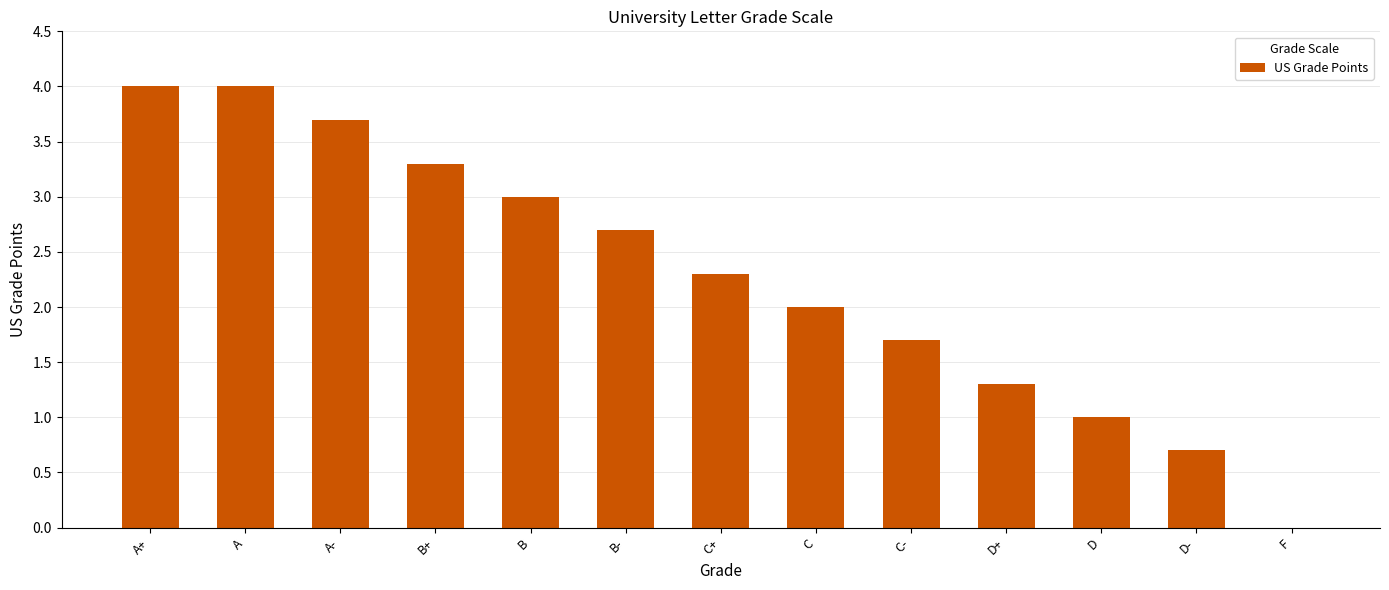

At which label is the value closest to 2?

C